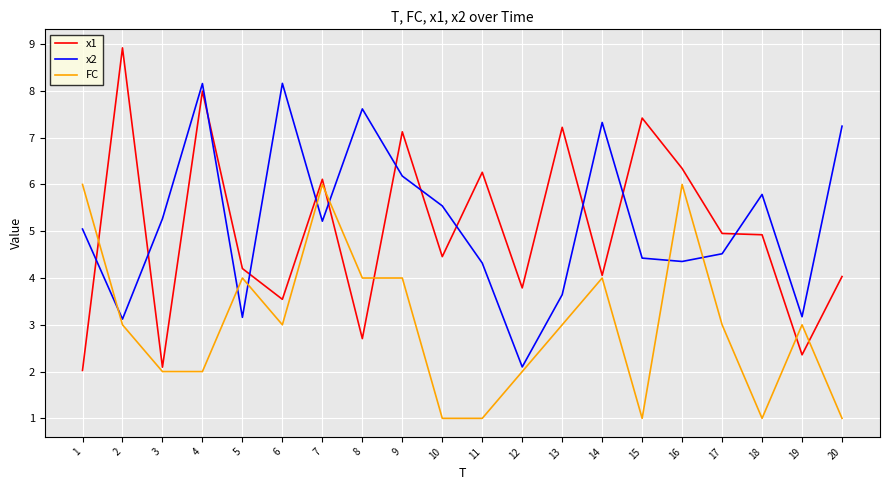

Is this an area chart (filled region under the line)?

No